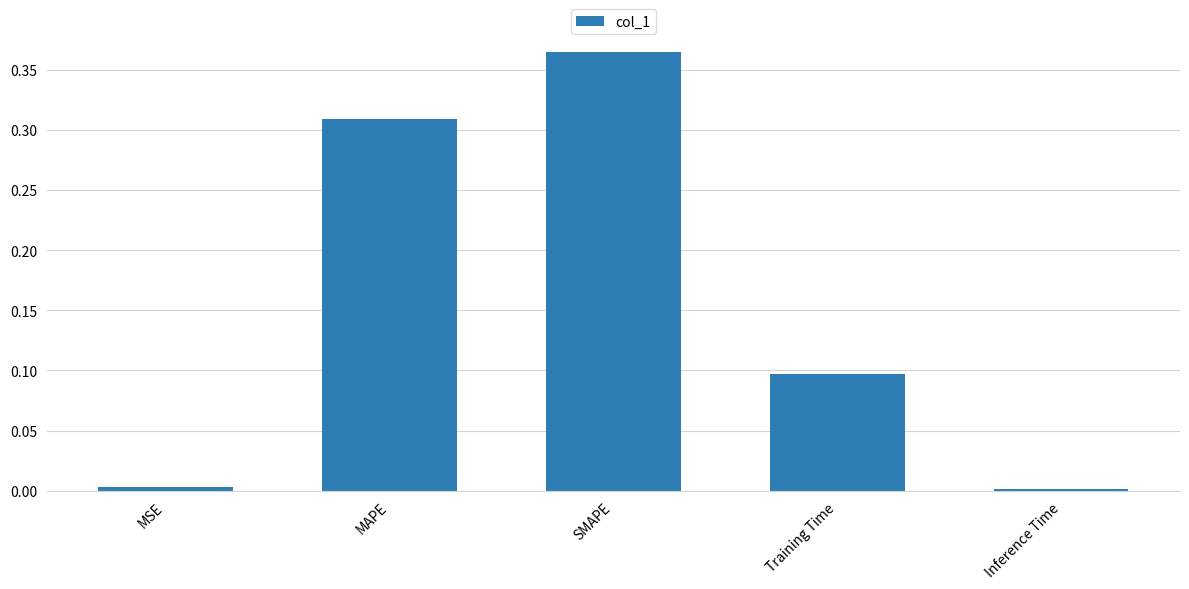

Which label corresponds to the largest value in the chart?

SMAPE